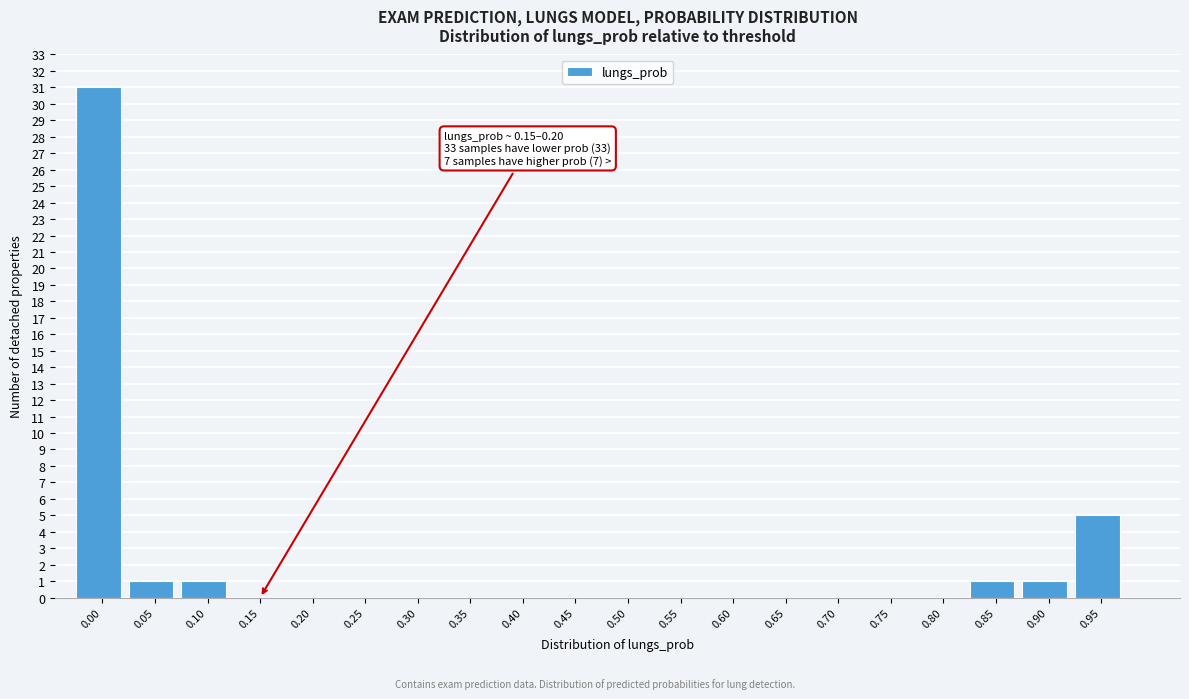

Reading left to right, what are all the values shown in this chart?

0.00=31	0.05=1	0.10=1	0.15=0	0.20=0	0.25=0	0.30=0	0.35=0	0.40=0	0.45=0	0.50=0	0.55=0	0.60=0	0.65=0	0.70=0	0.75=0	0.80=0	0.85=1	0.90=1	0.95=5